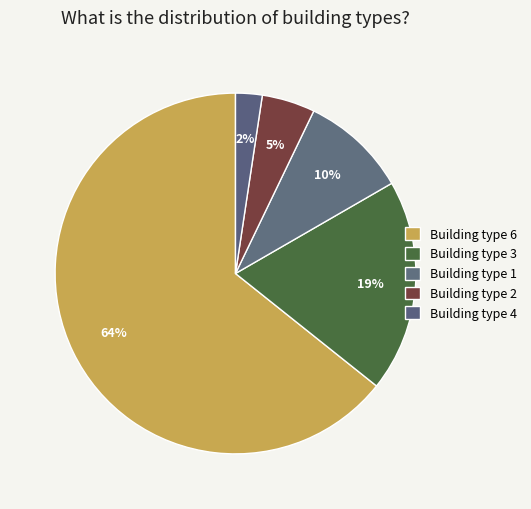

How many slices are in this pie chart?

5